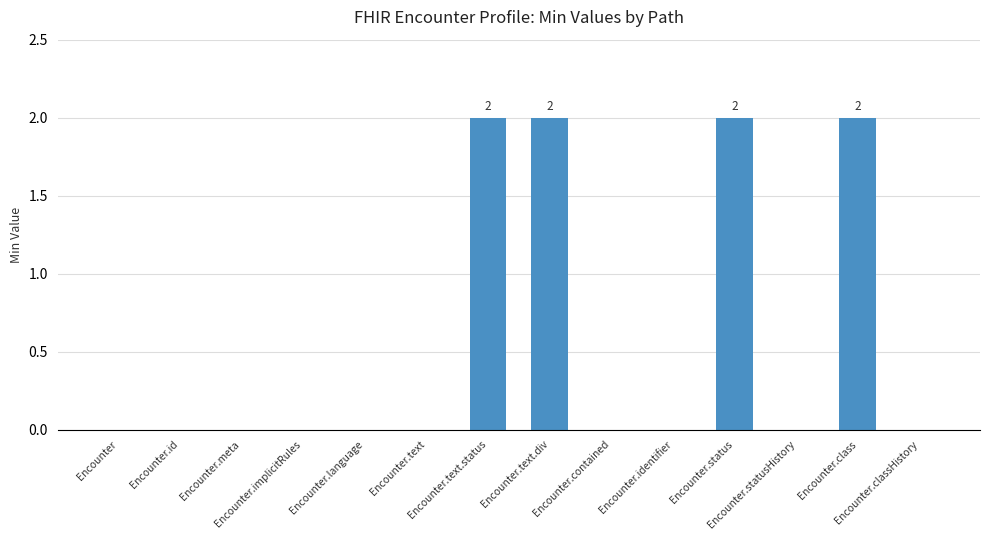

What is the sum of all values?

8